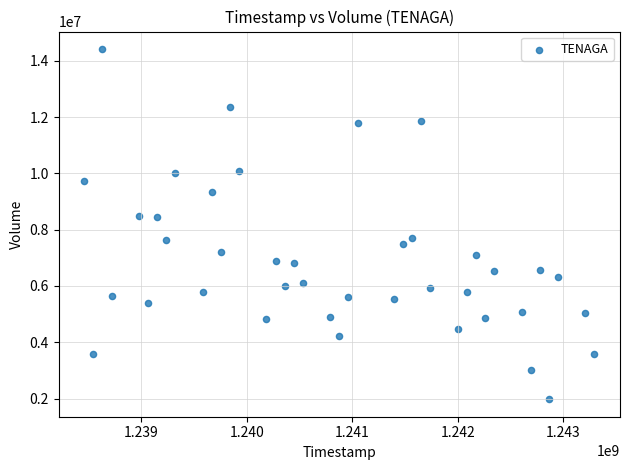

What is the range of Y values (max minus min)?

12448125